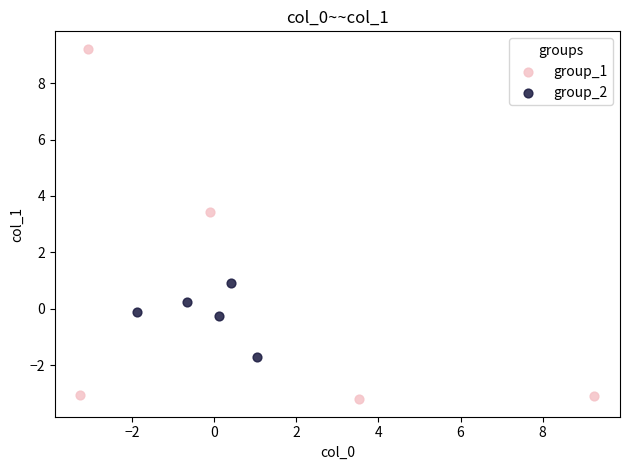

Which series has the largest Y range (max minus min)?

group_1